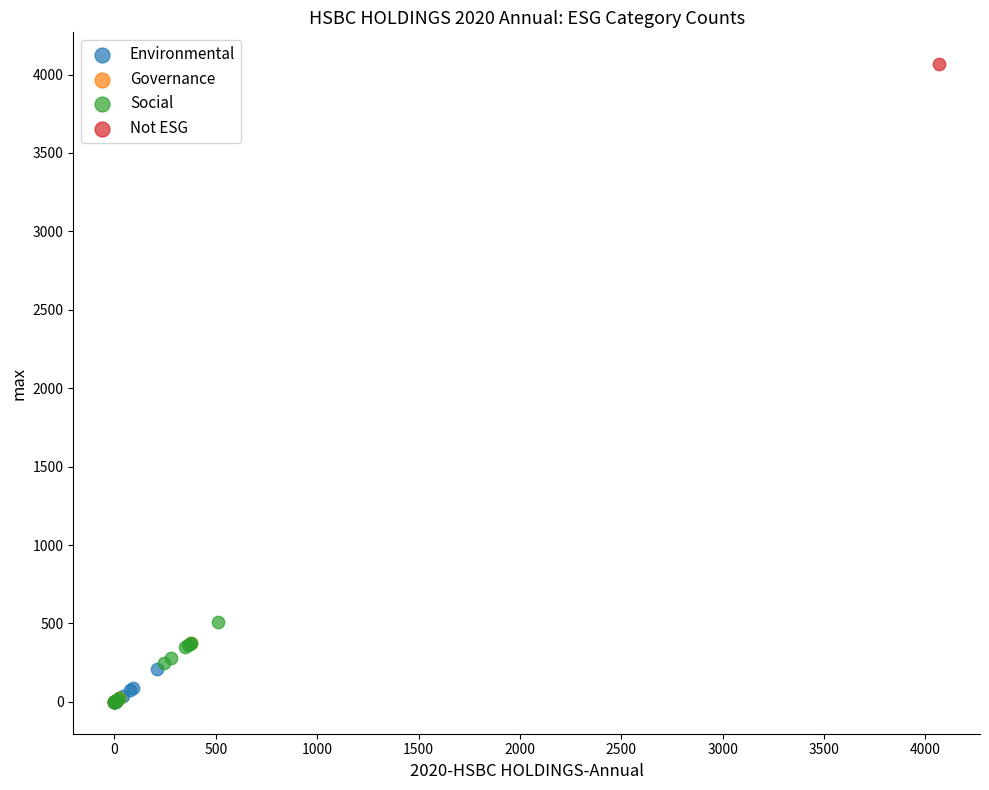

What are all the series names shown in the legend?

Environmental, Governance, Social, Not ESG